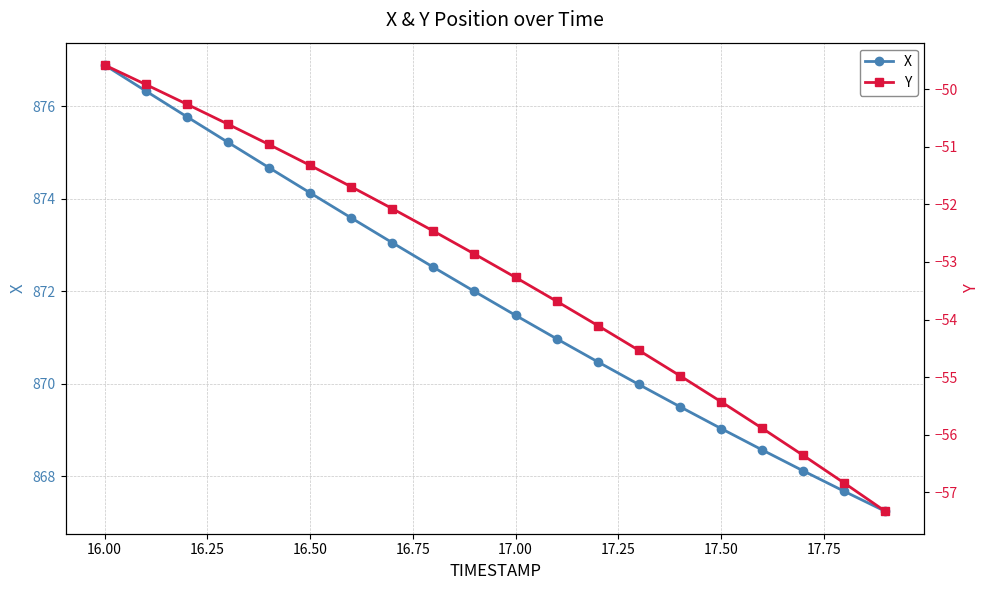

True or false: X and Y cross at least once.

False